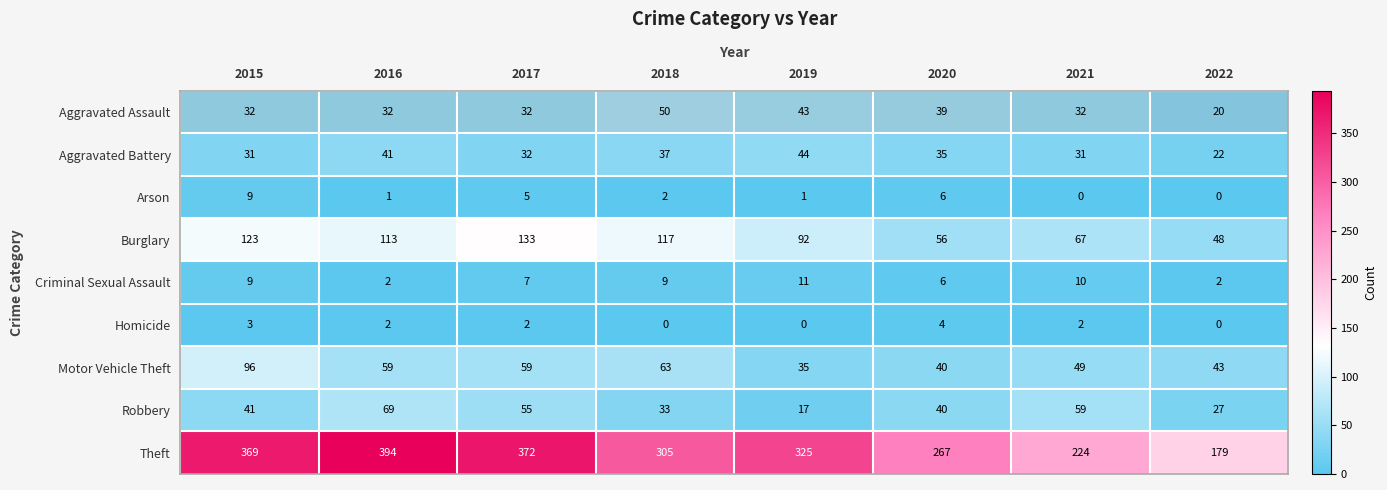

What is the difference between the maximum and second lowest values in the Motor Vehicle Theft series?

56